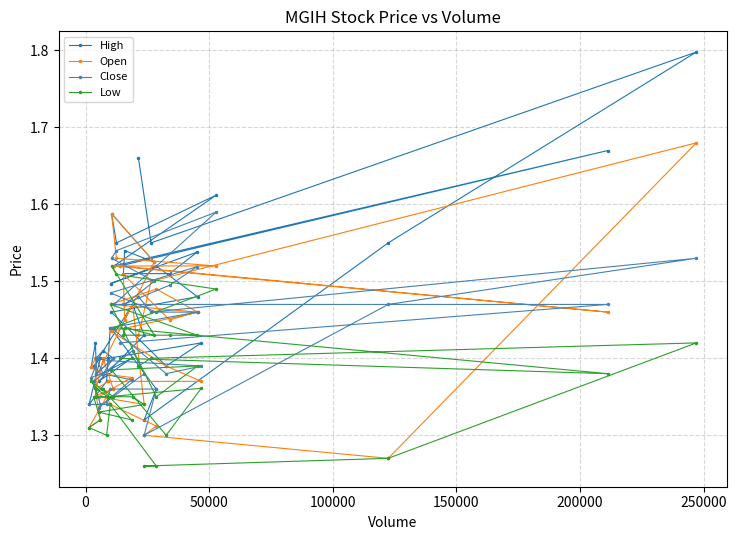

List the series in order of their peak value, lowest first.

Low, Close, Open, High